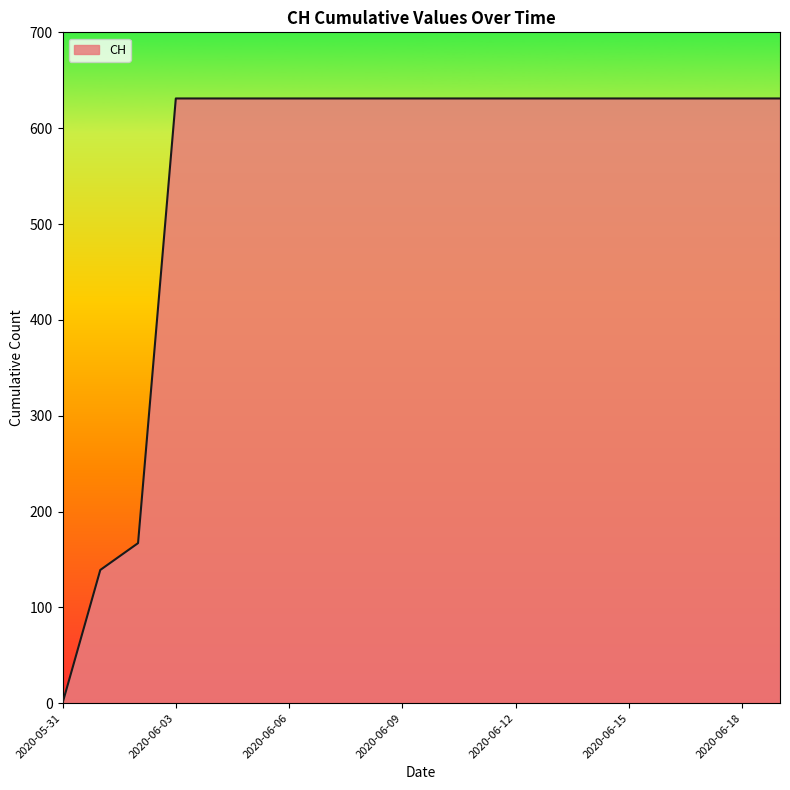

What is the maximum value shown in the chart?

631